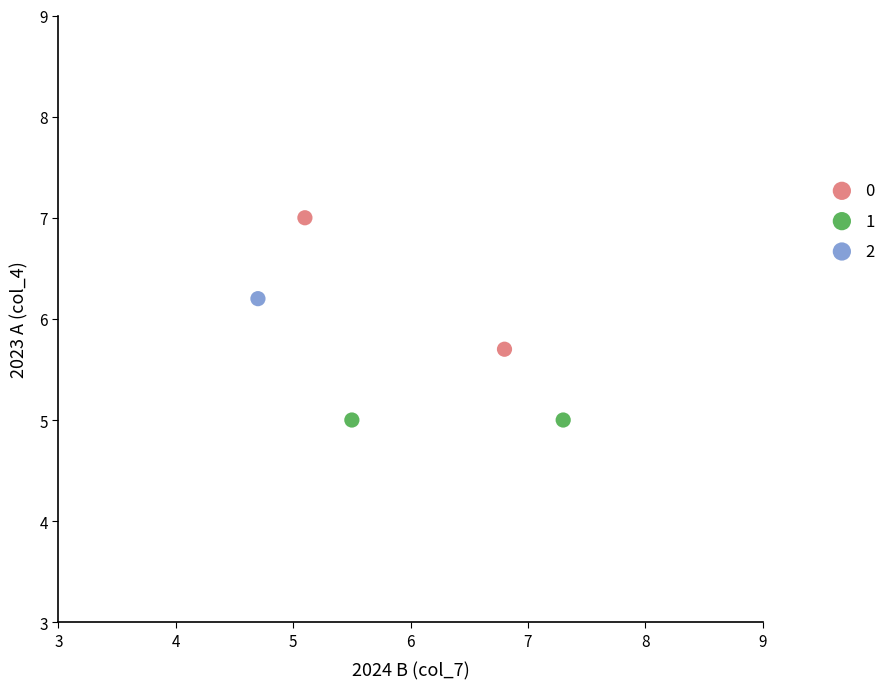

What are all the series names shown in the legend?

0, 1, 2